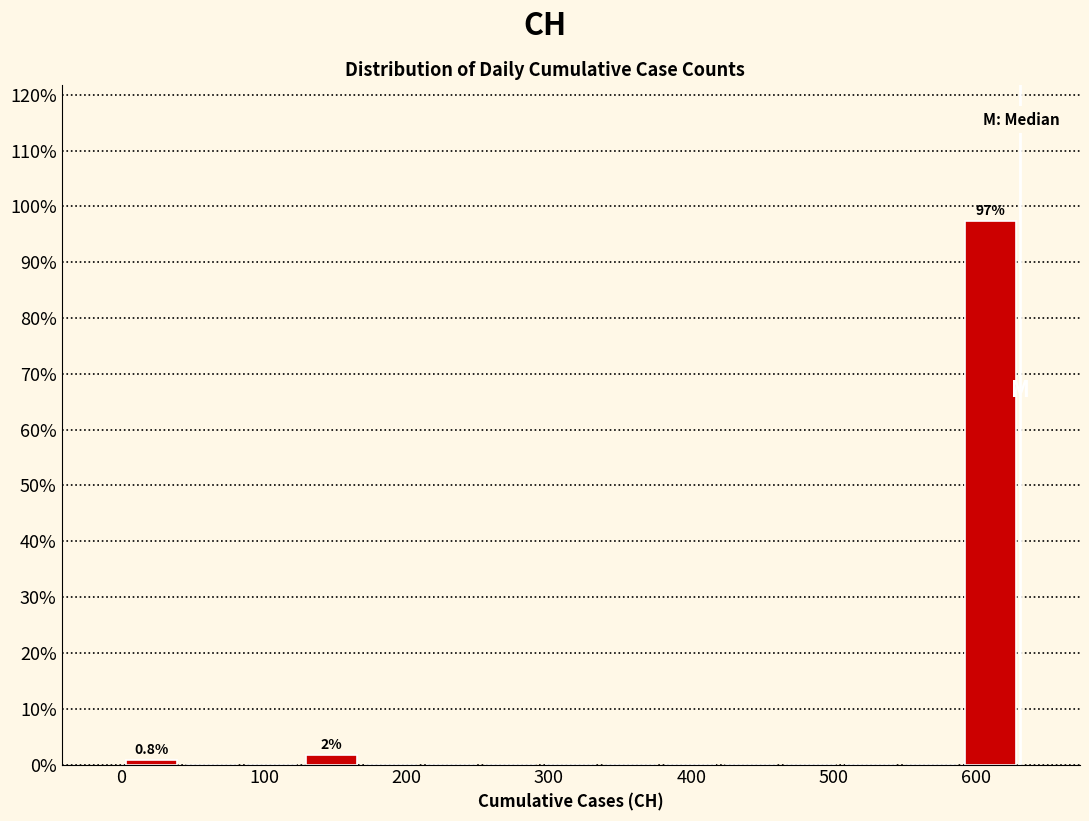

Which range on the x-axis has the tallest bar?

590 to 630